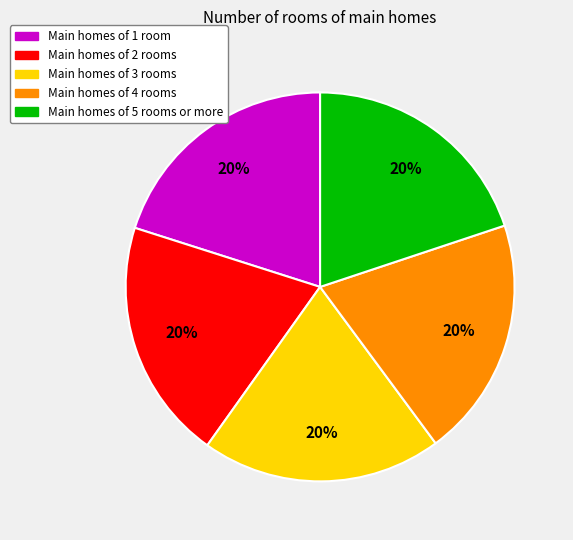

To the nearest percent, what is the combined percentage of Main homes of 5 rooms or more and Main homes of 1 room?

40%